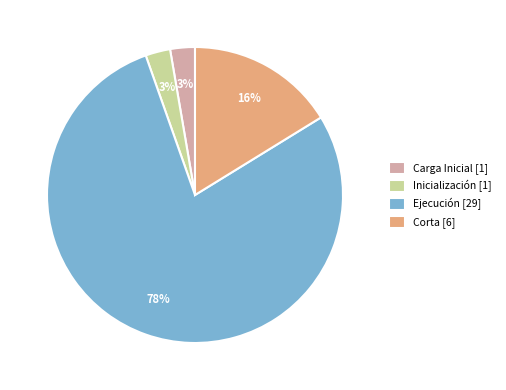

Is the sum of Corta [6] and Inicialización [1] greater than half?

No